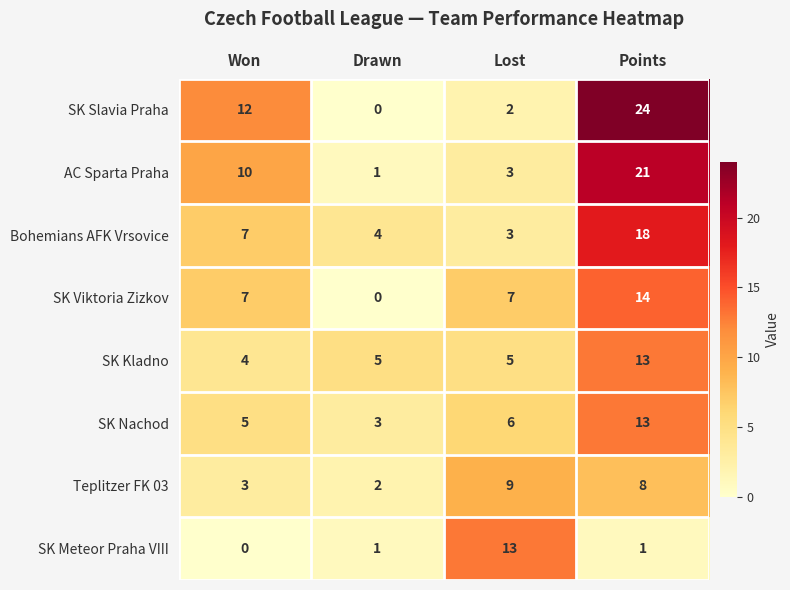

How many data points does each series have?

4